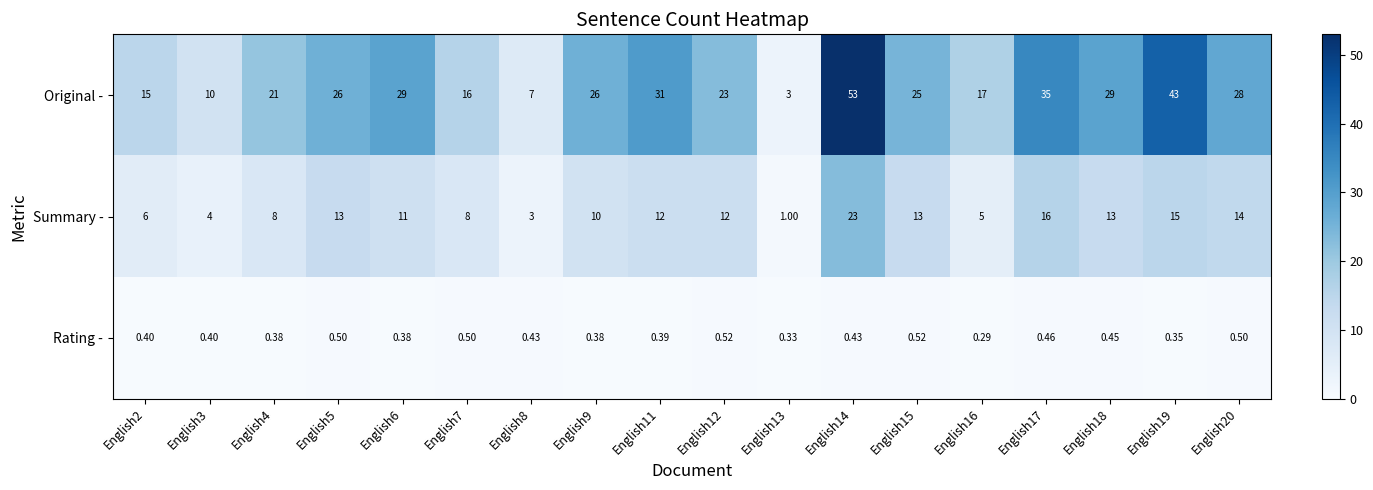

At English3, list the series in order from smallest to largest.

Rating -, Summary -, Original -